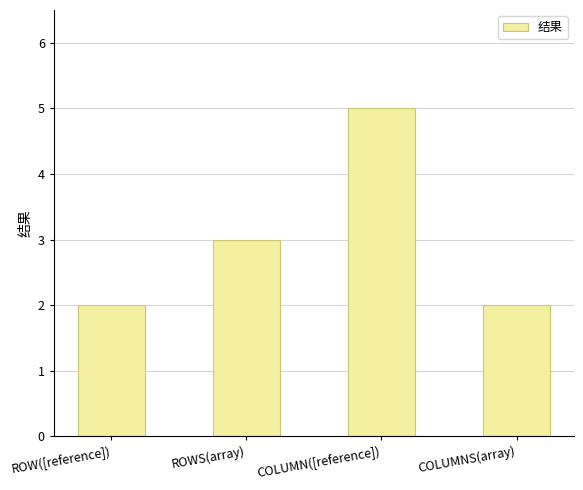

Reading right to left, extract all data points from this chart.

COLUMNS(array)=2	COLUMN([reference])=5	ROWS(array)=3	ROW([reference])=2